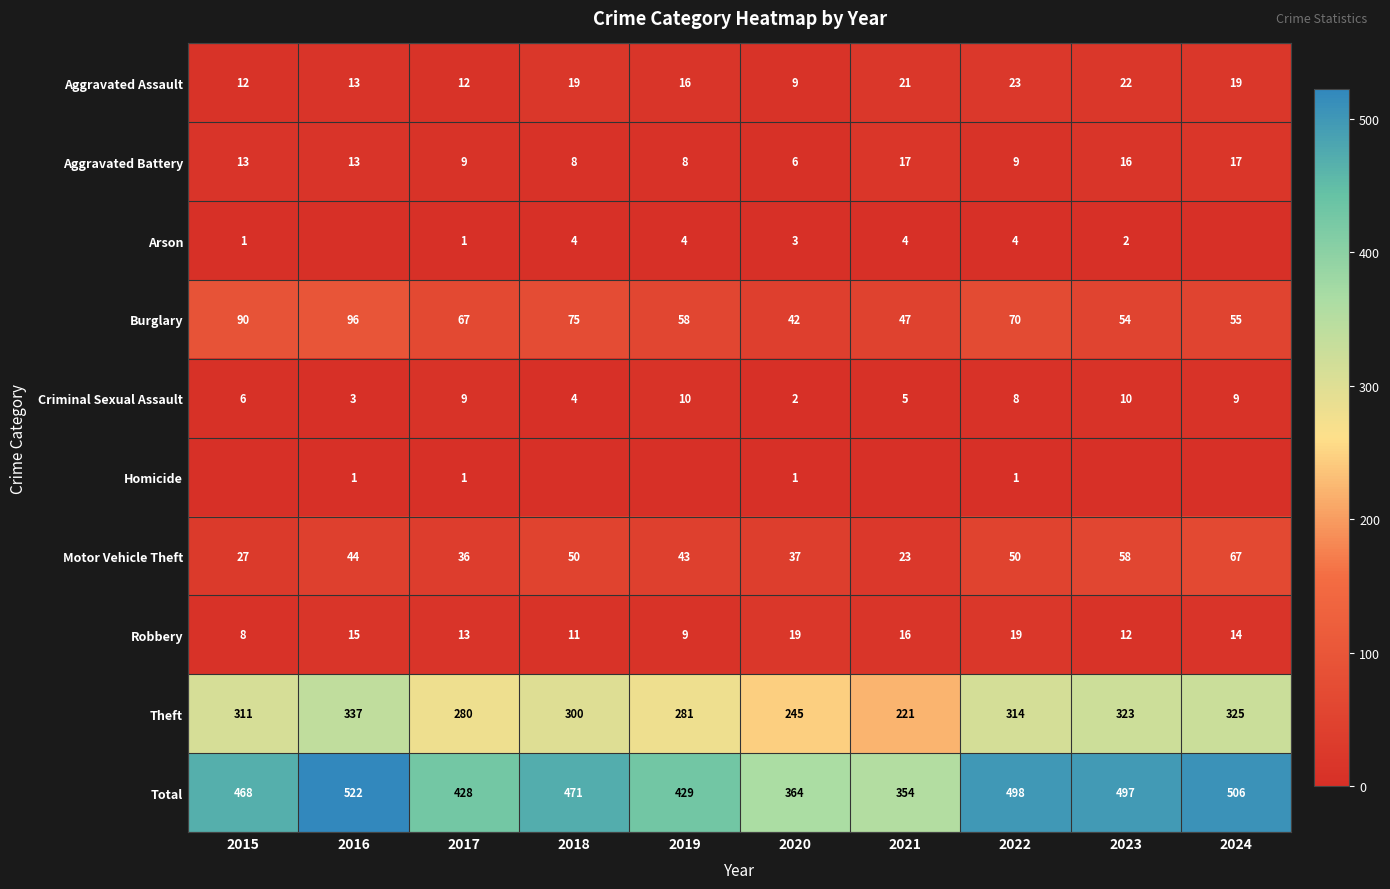

Between 2023 and 2015, which is larger?

2023